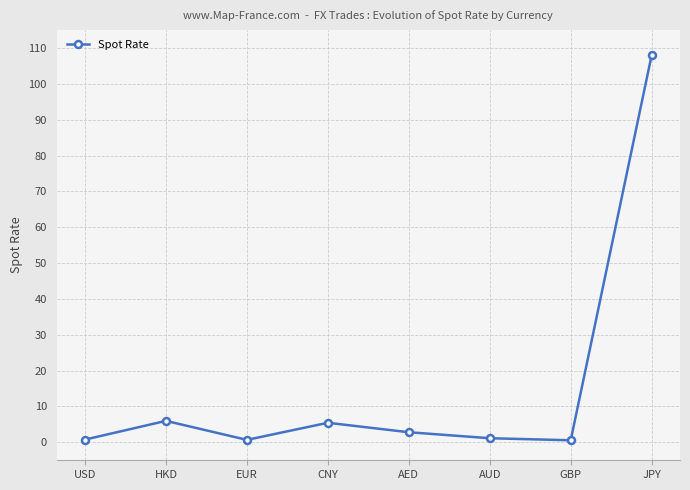

Which category has the highest value across all series?

JPY